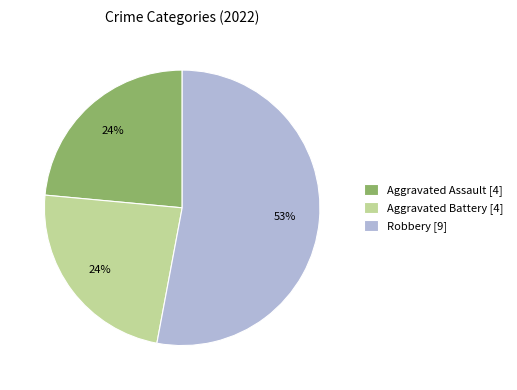

Is there a majority slice in this chart?

Yes